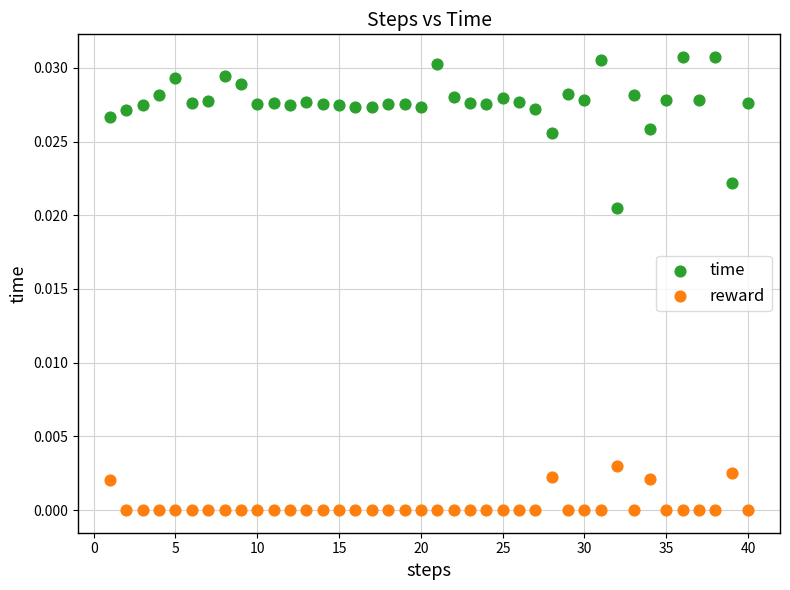

What are all the series names shown in the legend?

time, reward